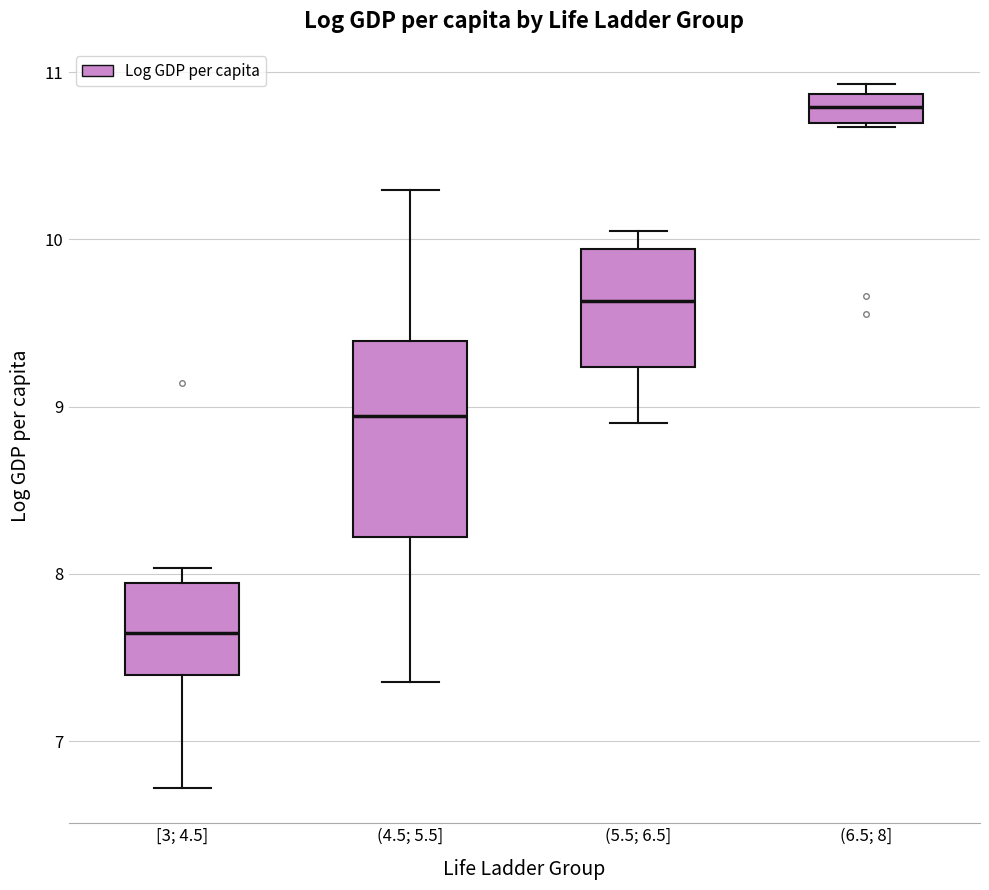

Comparing the boxes themselves (not the whiskers), which one is the tallest?

(4.5; 5.5]